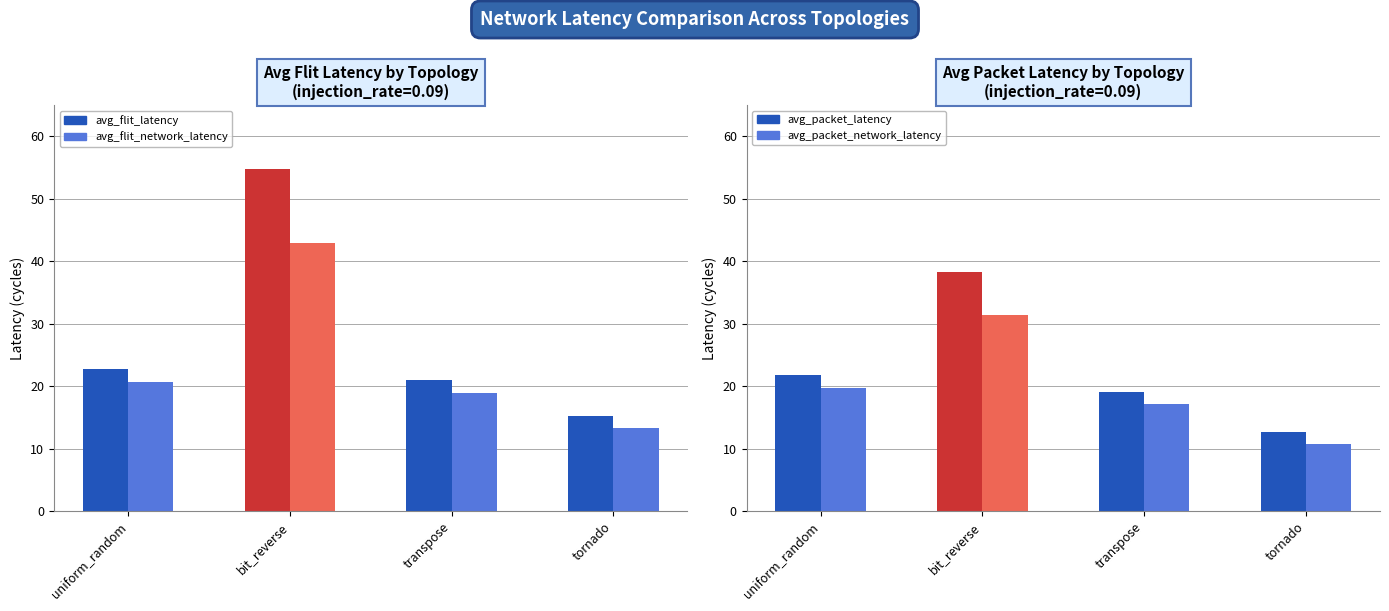

What is the sum of all average_packet_latency values?

91.9